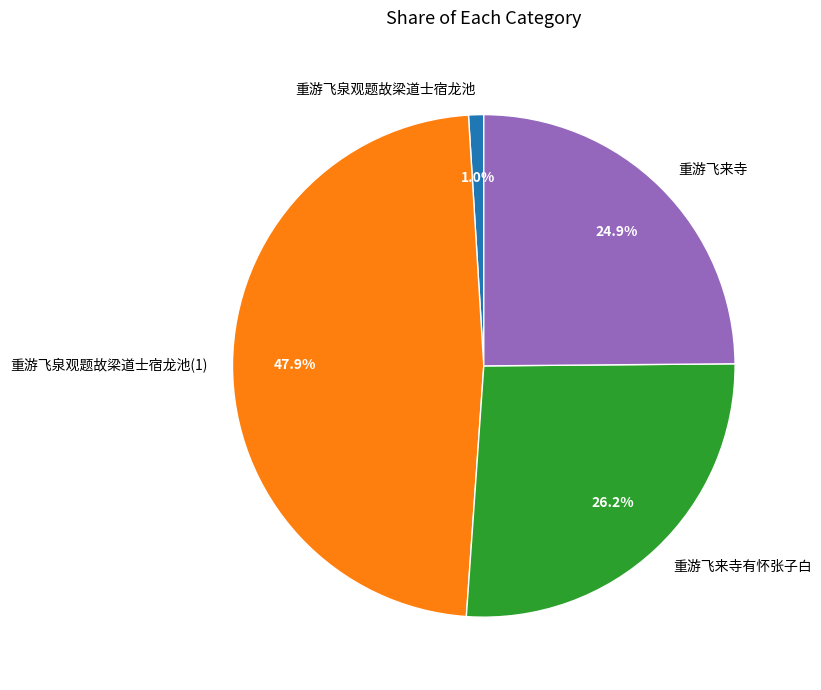

Between 重游飞来寺 and 重游飞来寺有怀张子白, which is larger?

重游飞来寺有怀张子白